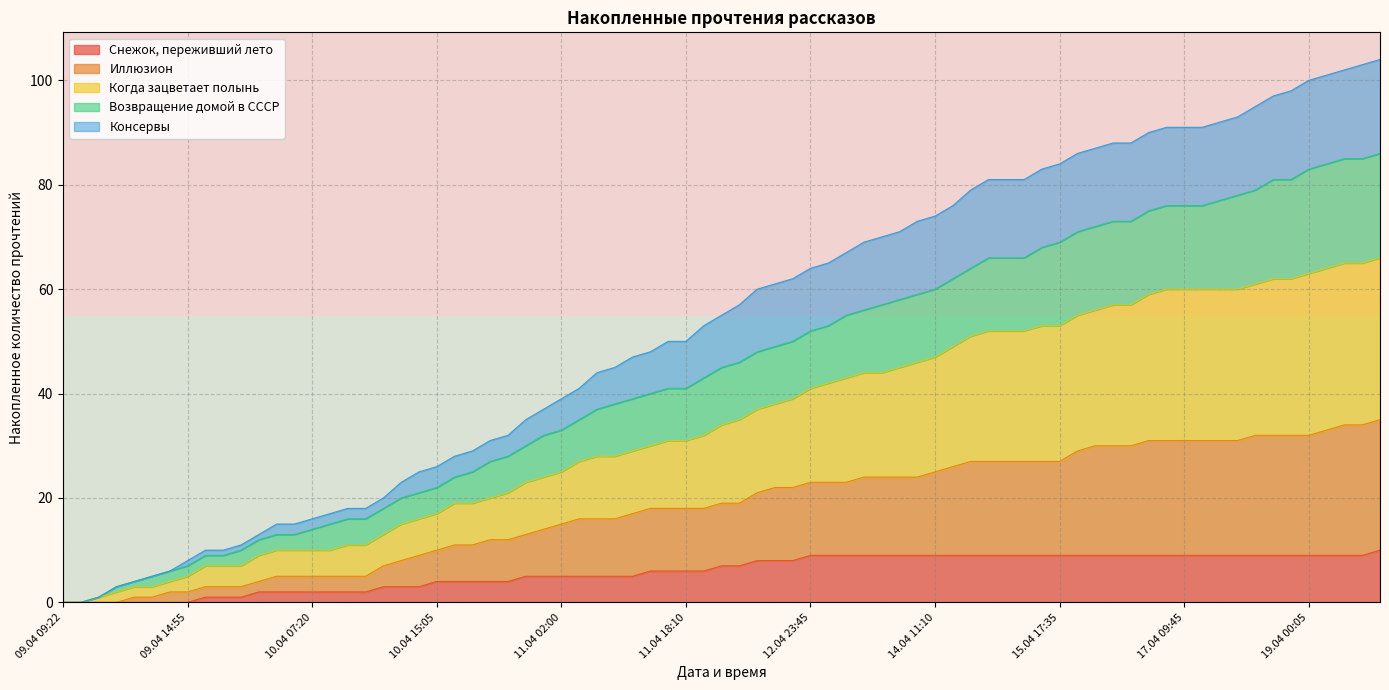

What is the highest value of the Снежок, переживший лето series?

10